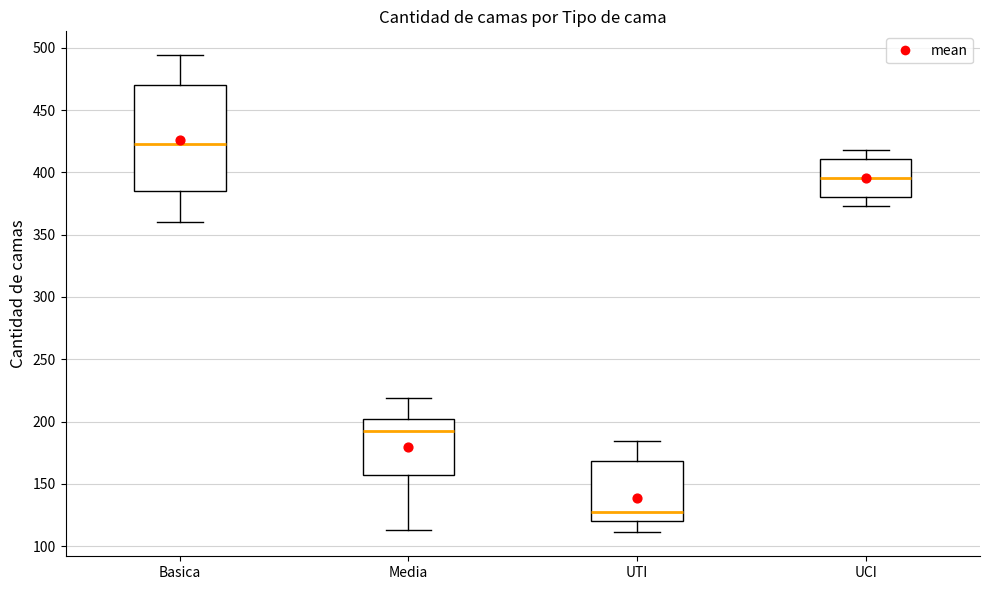

Which box has the highest median line?

Basica